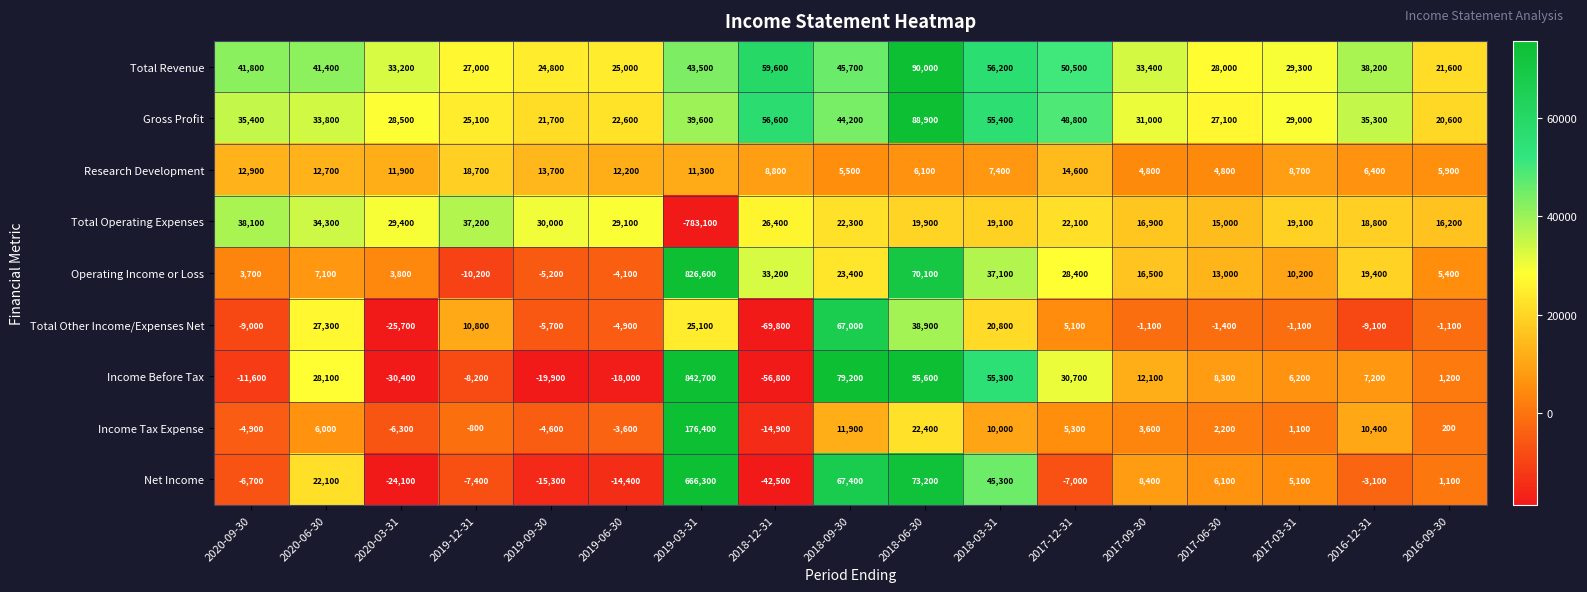

Read the Operating Income or Loss value at 2019-09-30.

-5200